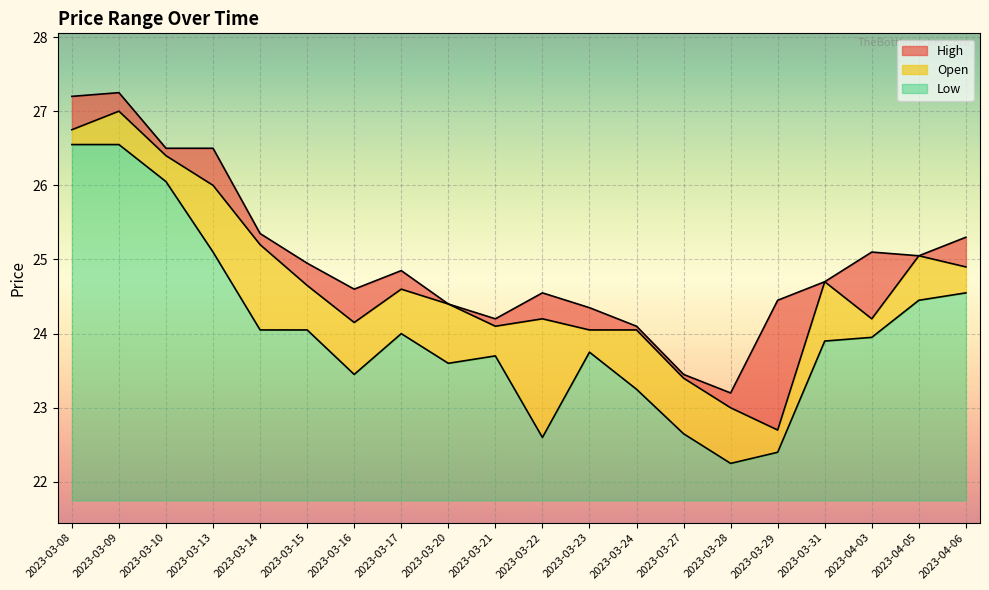

What is the difference between the highest and lowest values at 2023-03-23?

0.6